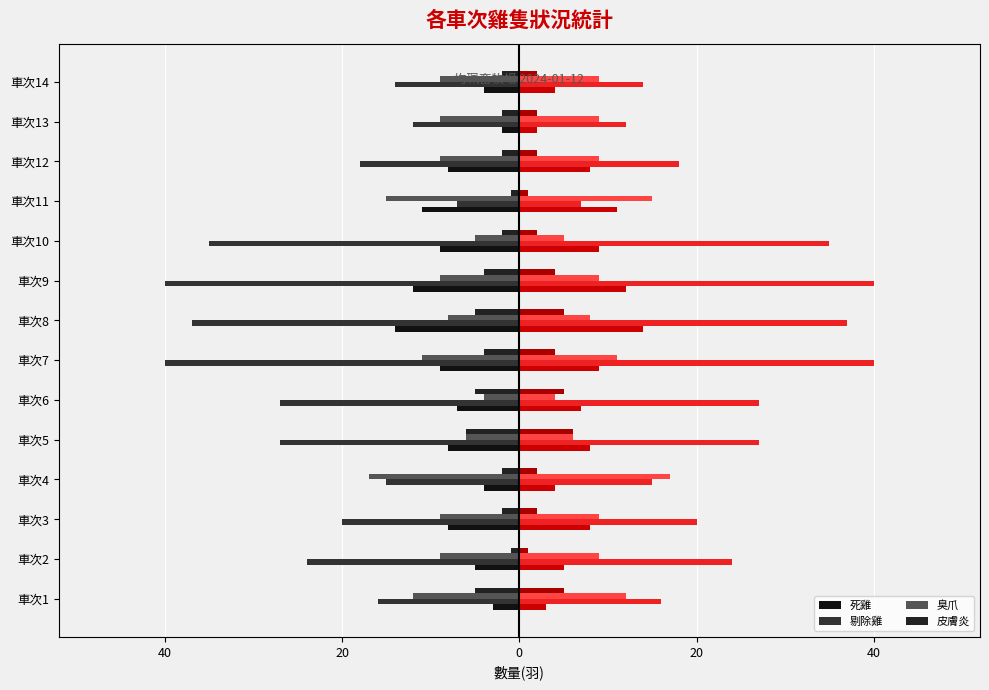

How many distinct data groups are displayed?

4